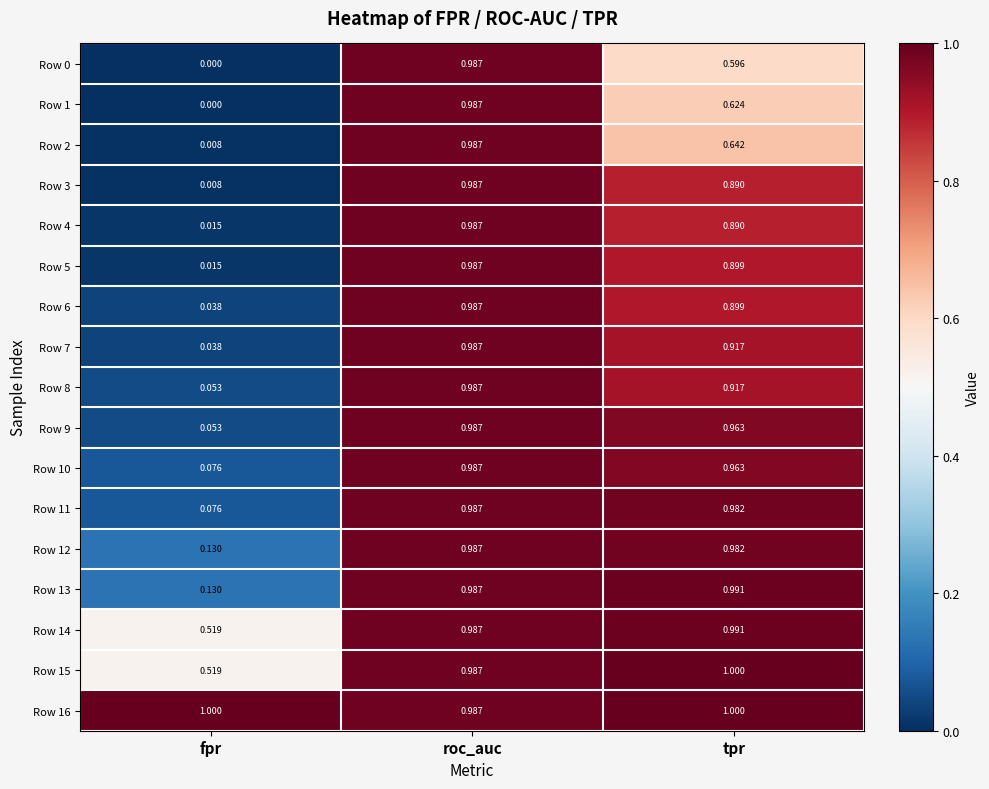

How many distinct data groups are displayed?

17